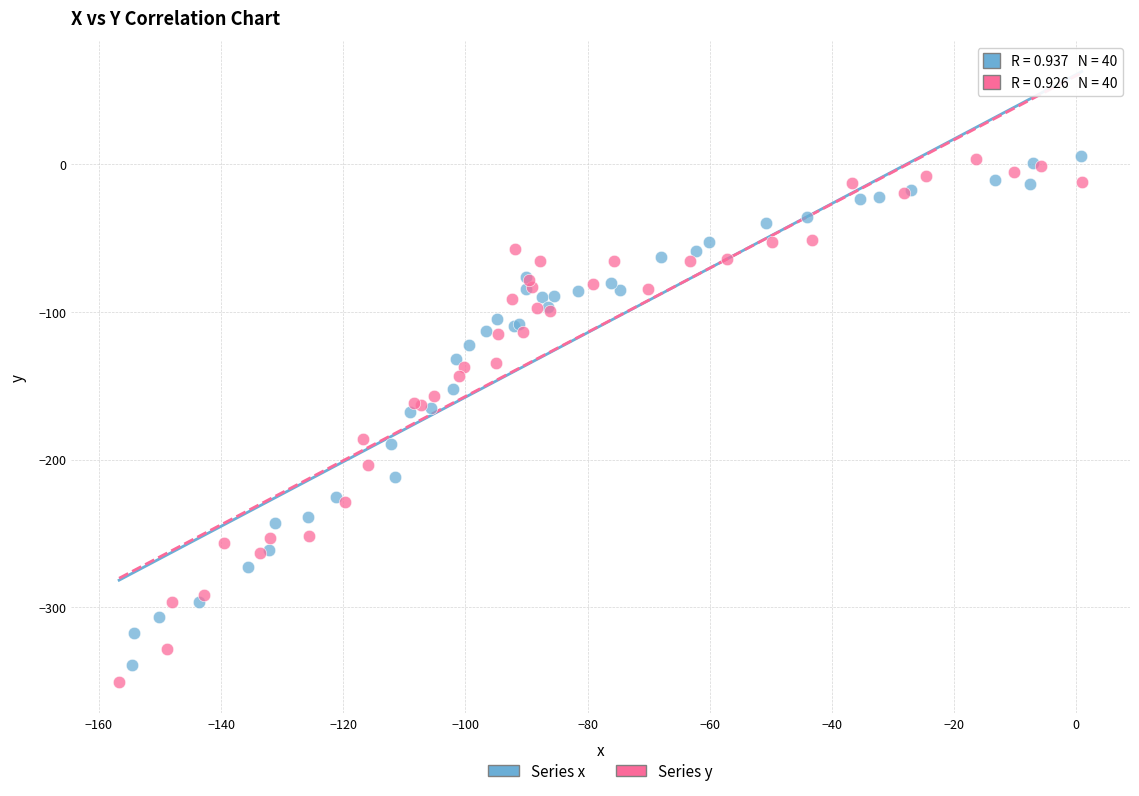

Which series reaches the minimum Y coordinate?

Series y